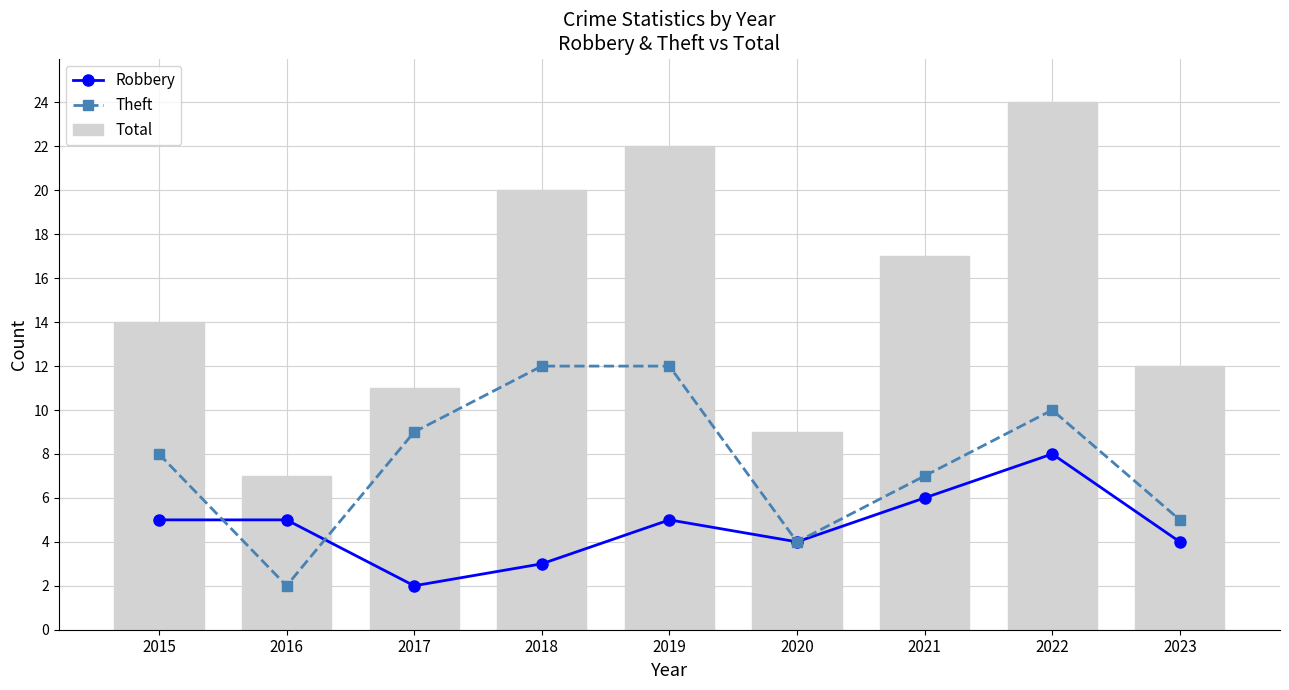

What is the difference between the second highest and second lowest values in the Total series?

13